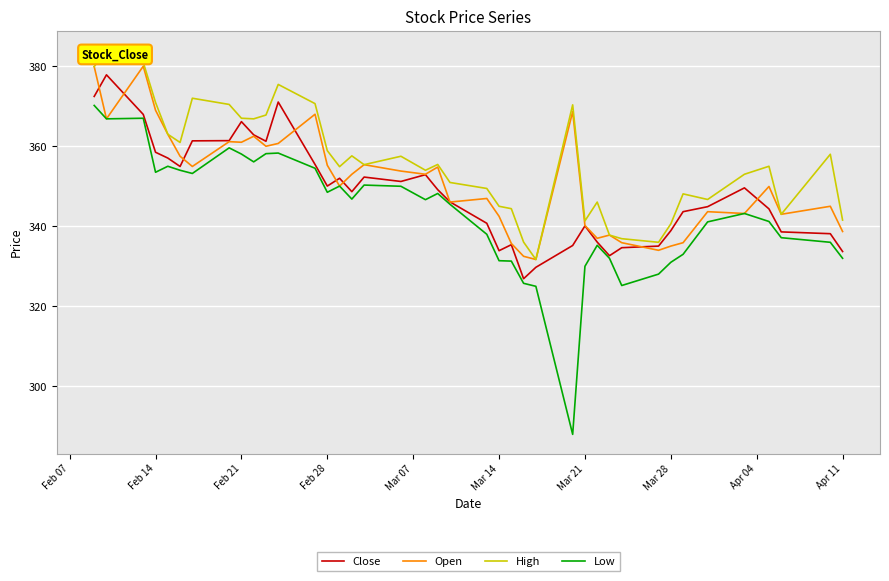

How many lines are shown in the chart?

4